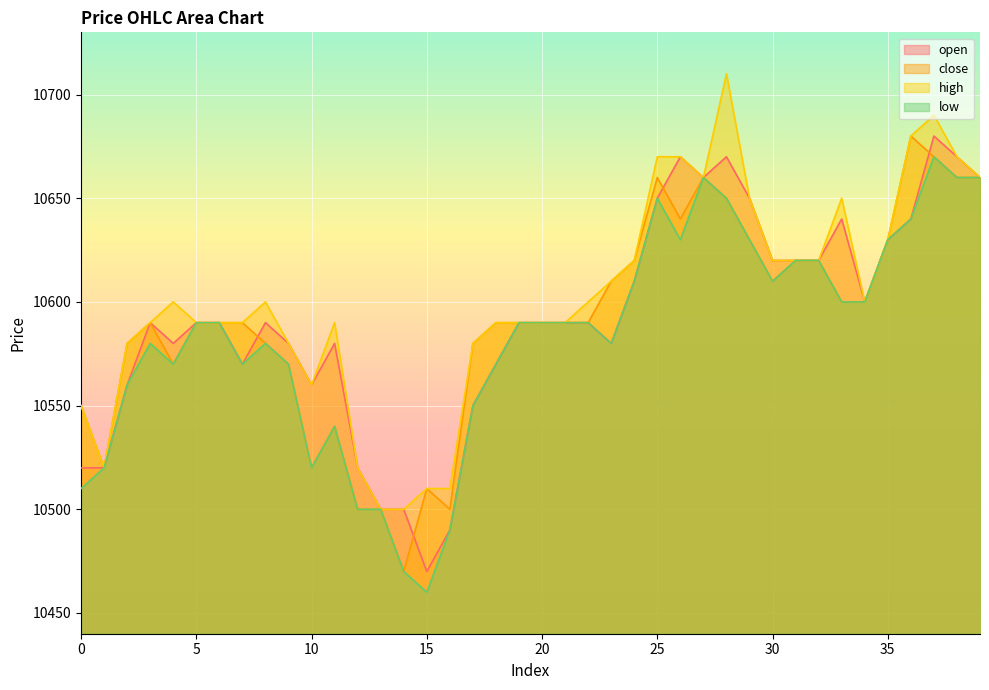

List the labels in order of low value, largest first.

37, 27, 38, 39, 25, 28, 36, 26, 29, 35, 31, 32, 24, 30, 33, 34, 5, 6, 19, 20, 21, 22, 3, 8, 23, 4, 7, 9, 18, 2, 17, 11, 1, 10, 0, 12, 13, 16, 14, 15